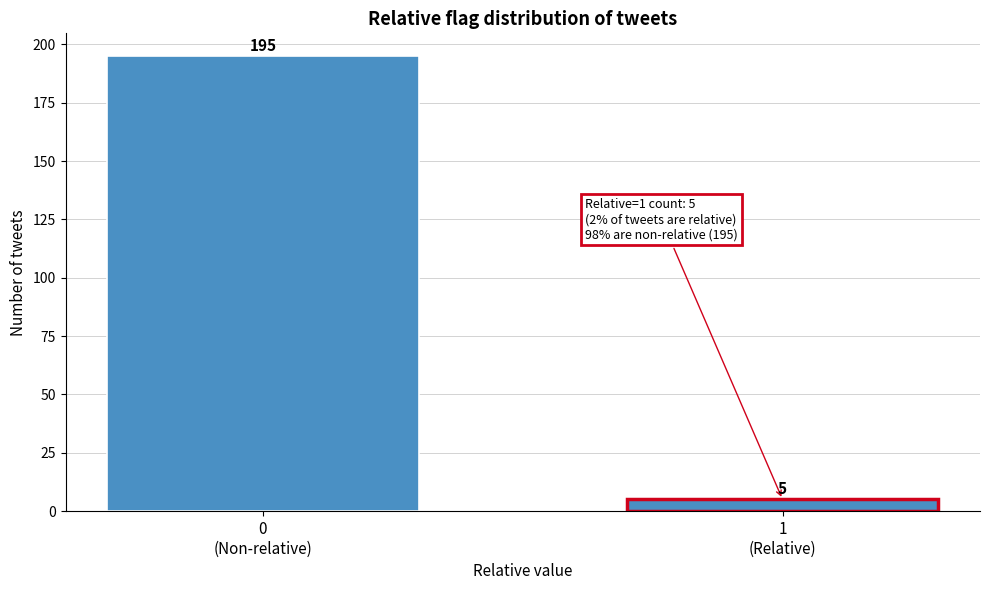

Reading left to right, transcribe all the data shown in this chart.

195	5